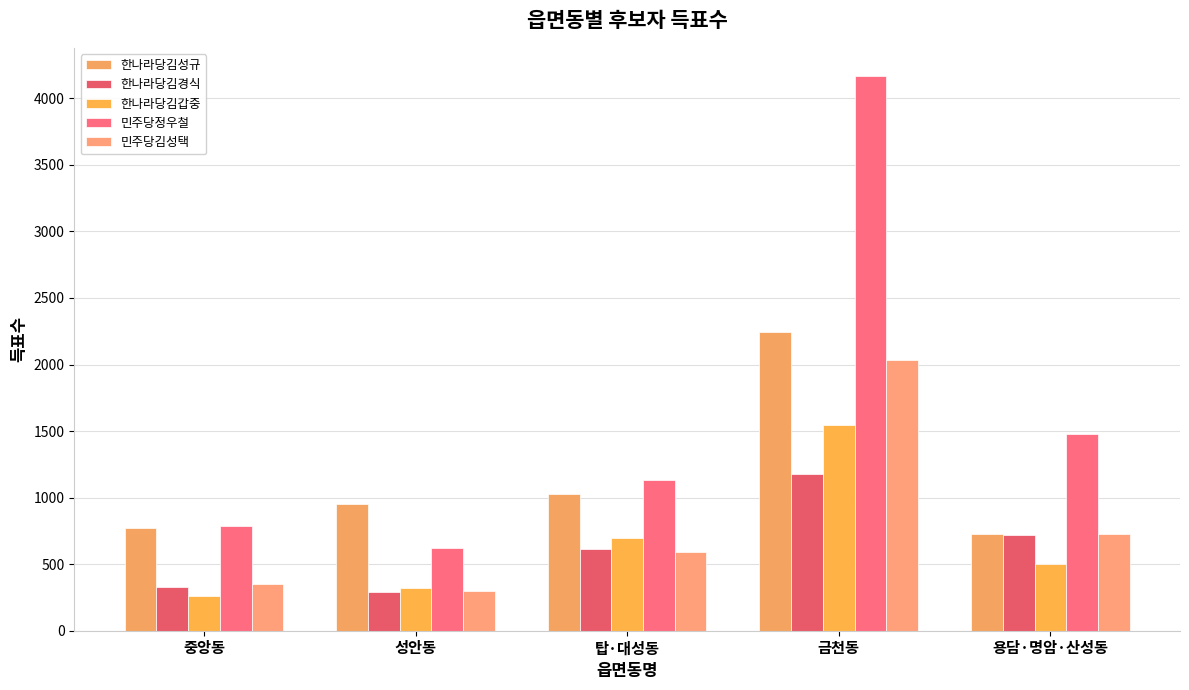

Reading right to left, transcribe all the data shown in this chart.

한나라당김성규: 용담·명암·산성동=727	금천동=2241	탑·대성동=1029	성안동=953	중앙동=770
한나라당김경식: 용담·명암·산성동=718	금천동=1175	탑·대성동=616	성안동=289	중앙동=326
한나라당김갑중: 용담·명암·산성동=502	금천동=1544	탑·대성동=695	성안동=324	중앙동=263
민주당정우철: 용담·명암·산성동=1479	금천동=4171	탑·대성동=1133	성안동=620	중앙동=790
민주당김성택: 용담·명암·산성동=729	금천동=2035	탑·대성동=591	성안동=298	중앙동=348